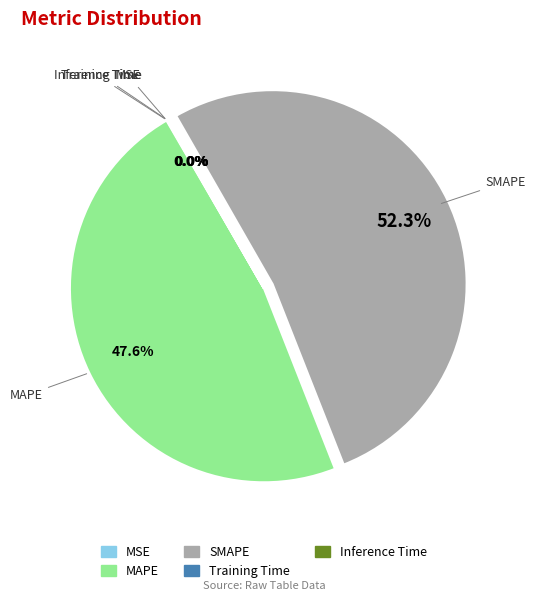

To the nearest percent, what percentage of the pie is SMAPE?

52%